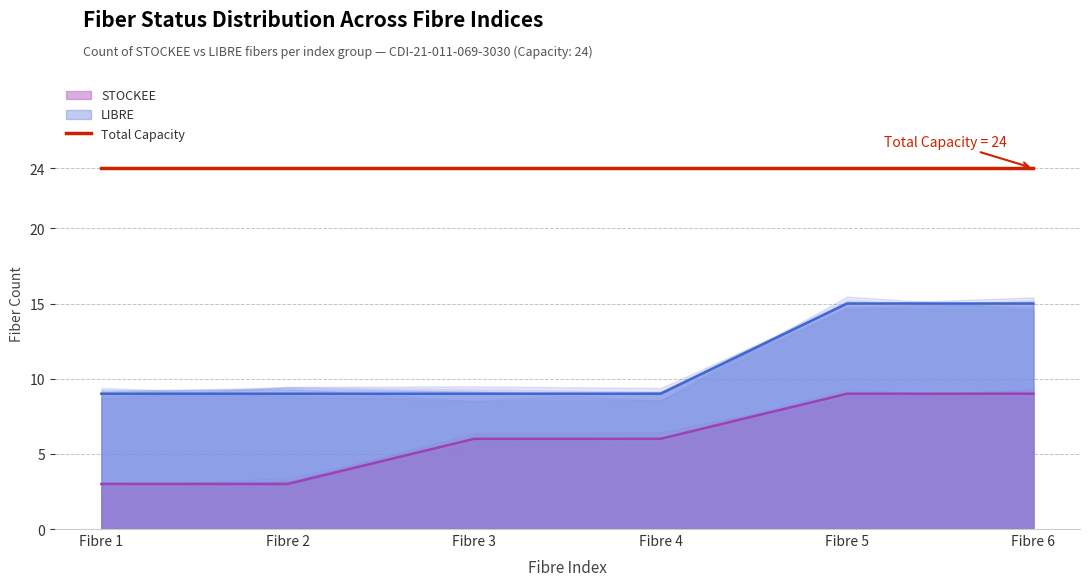

How many LIBRE values are between 9 and 15?

6